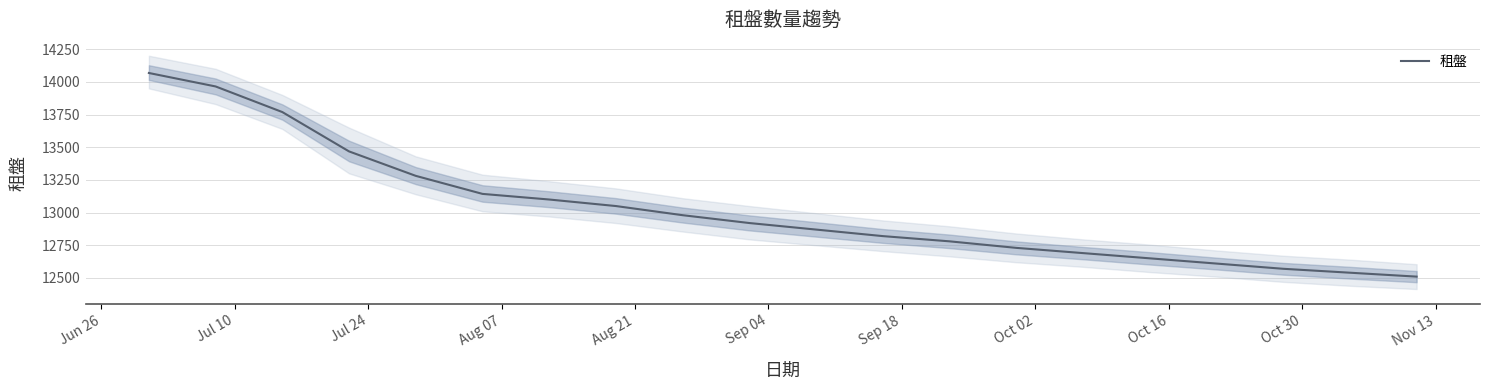

What is the highest value of the 租盤 series?

14068